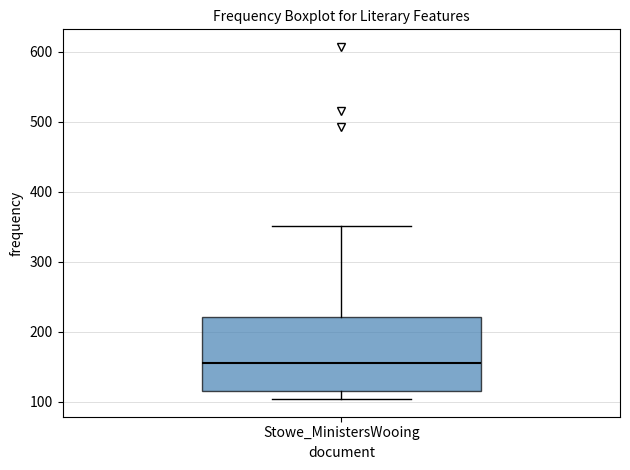

Where does the upper whisker of the box for Stowe_MinistersWooing end on the y-axis? The values are not printed on the chart, so give them approximately, as read against the axis.

350